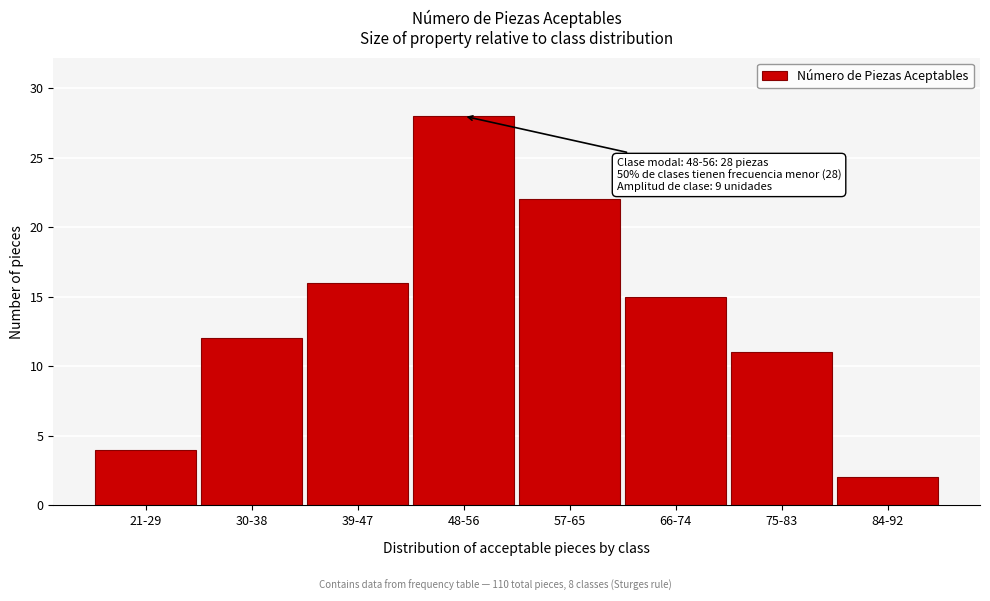

Reading left to right, list all the values displayed in this chart.

21-29=4	30-38=12	39-47=16	48-56=28	57-65=22	66-74=15	75-83=11	84-92=2